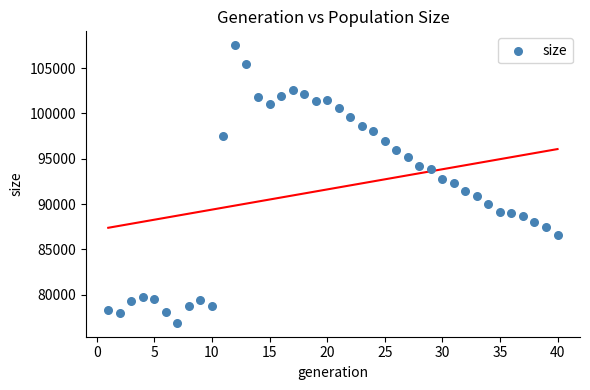

What is the range of X values (max minus min)?

39